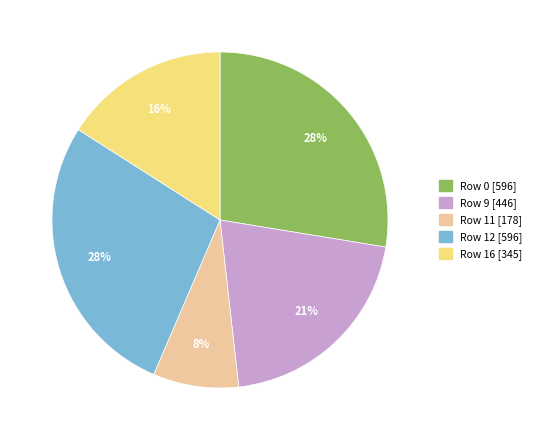

To the nearest percent, what is the average slice percentage?

20%